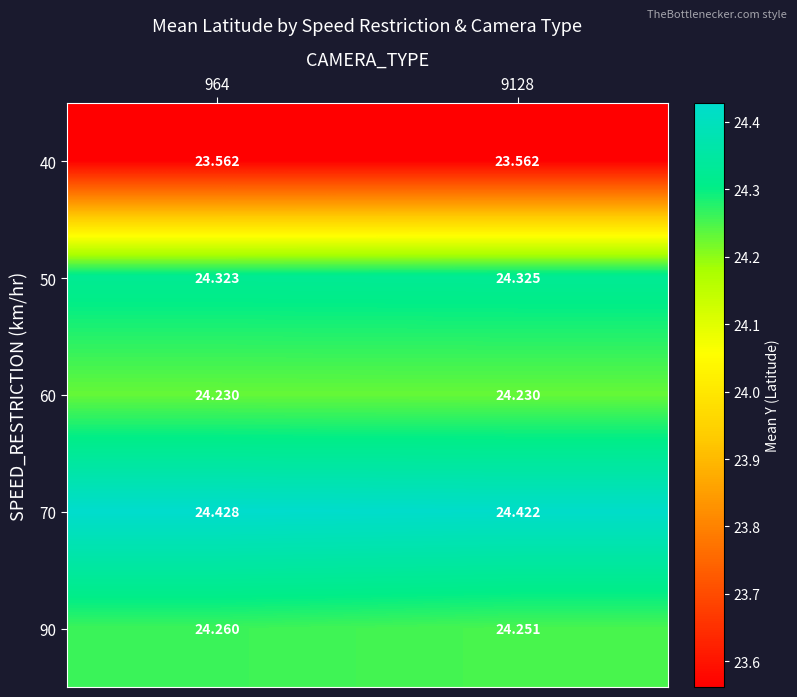

Between 9128 and 964, which is larger?

964